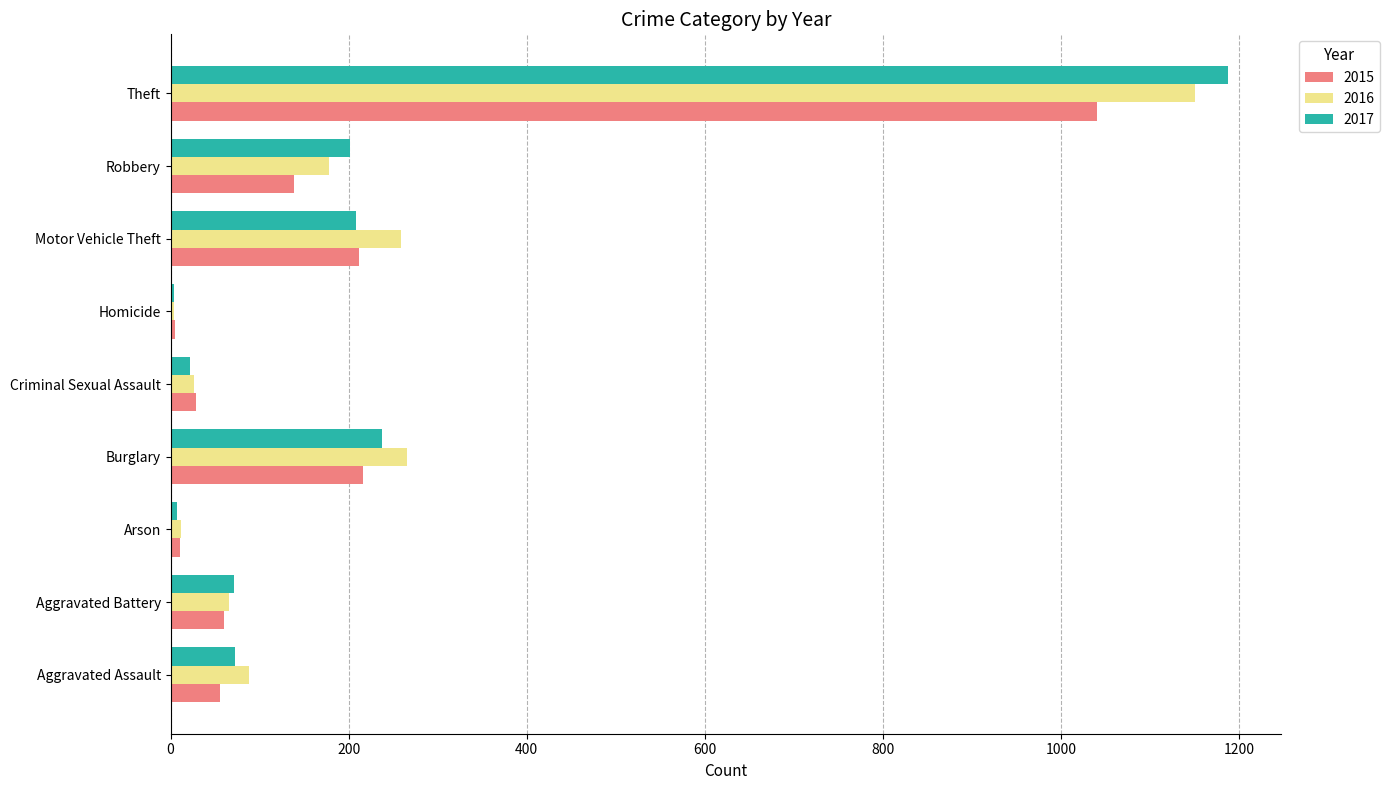

At which category is the sum across all series the highest?

Theft